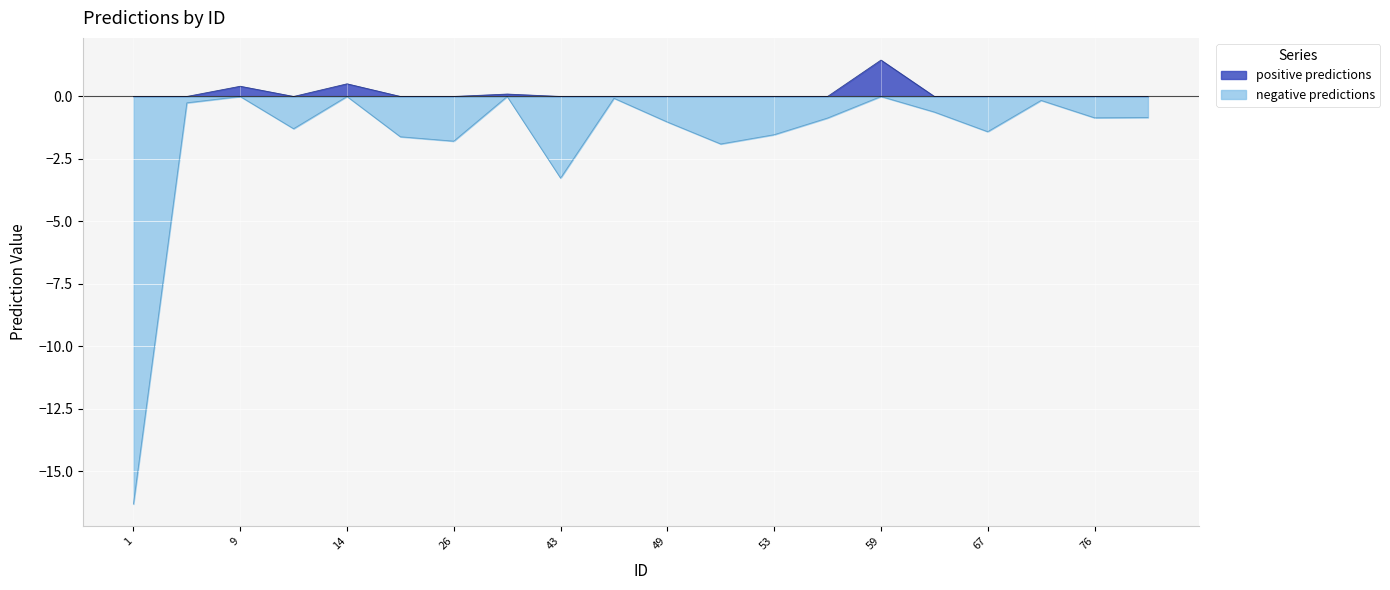

Reading right to left, what are all the values shown in this chart?

positive predictions: 0.0	0.0	0.0	0.0	0.0	1.5	0.0	0.0	0.0	0.0	0.0	0.0	0.1	0.0	0.0	0.5	0.0	0.4	0.0	0.0
negative predictions: -0.8	-0.9	-0.2	-1.4	-0.6	0.0	-0.9	-1.5	-1.9	-1.0	-0.1	-3.3	0.0	-1.8	-1.6	0.0	-1.3	0.0	-0.3	-16.3